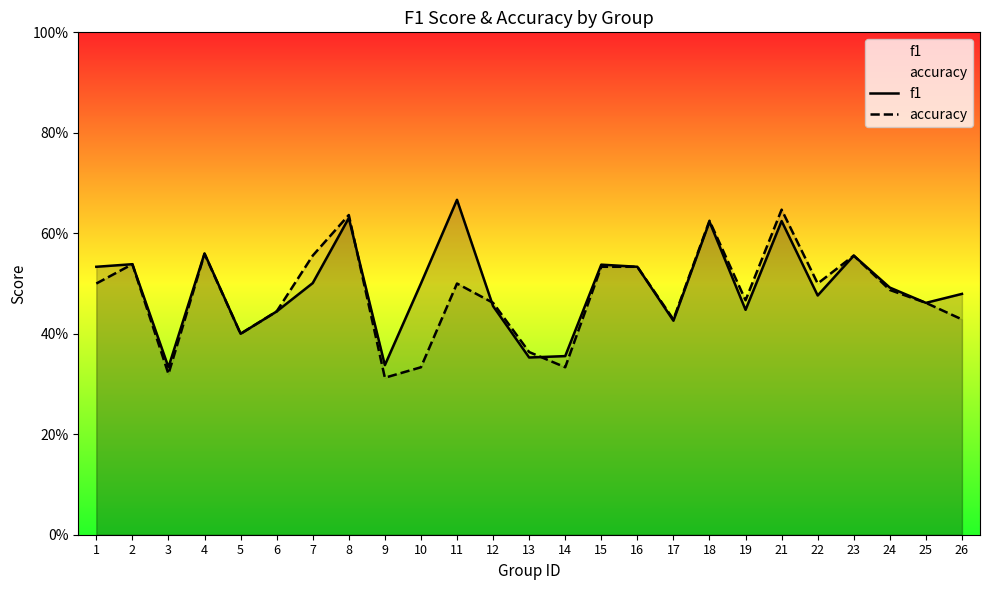

Reading left to right, what are all the values shown in this chart?

f1: 1=0.5	2=0.5	3=0.3	4=0.6	5=0.4	6=0.4	7=0.5	8=0.6	9=0.3	10=0.5	11=0.7	12=0.5	13=0.4	14=0.4	15=0.5	16=0.5	17=0.4	18=0.6	19=0.4	21=0.6	22=0.5	23=0.6	24=0.5	25=0.5	26=0.5
accuracy: 1=0.5	2=0.5	3=0.3	4=0.6	5=0.4	6=0.4	7=0.6	8=0.6	9=0.3	10=0.3	11=0.5	12=0.5	13=0.4	14=0.3	15=0.5	16=0.5	17=0.4	18=0.6	19=0.5	21=0.6	22=0.5	23=0.6	24=0.5	25=0.5	26=0.4